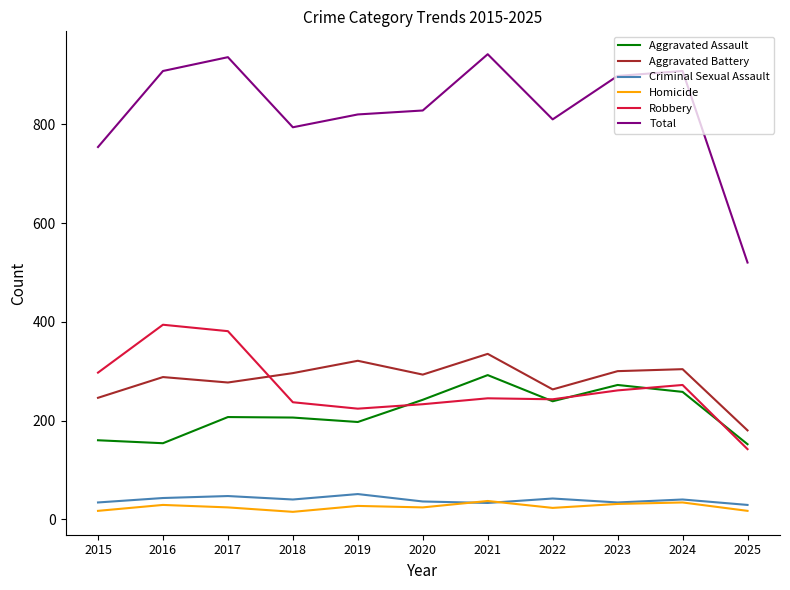

At how many categories does at least one series exceed 587?

10